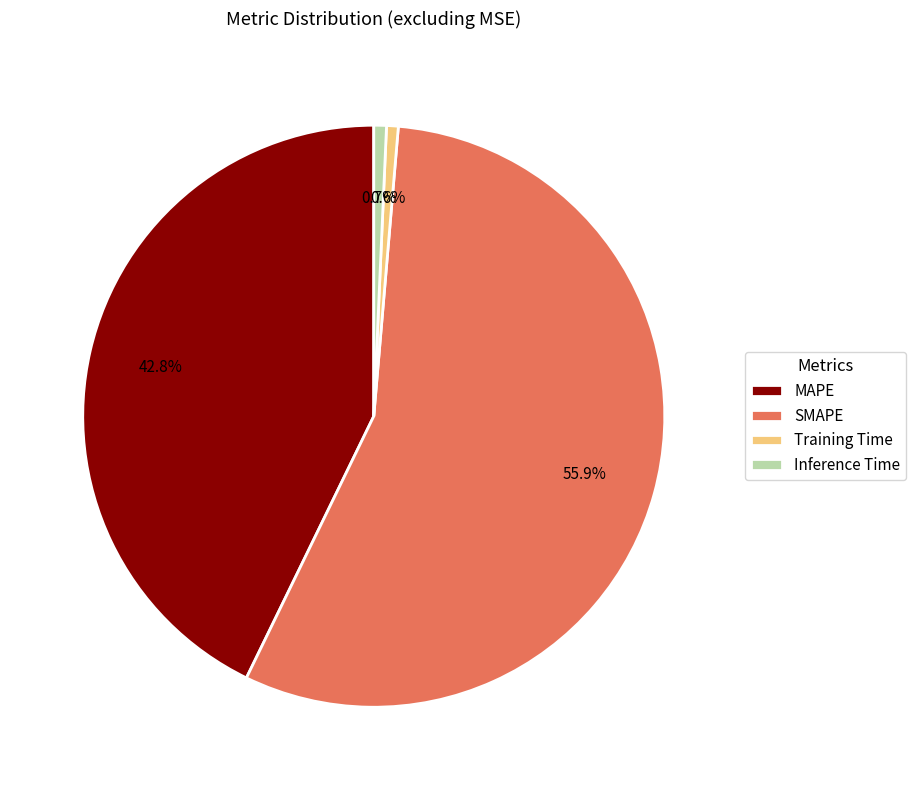

Is there any slice that represents more than half of the pie?

Yes